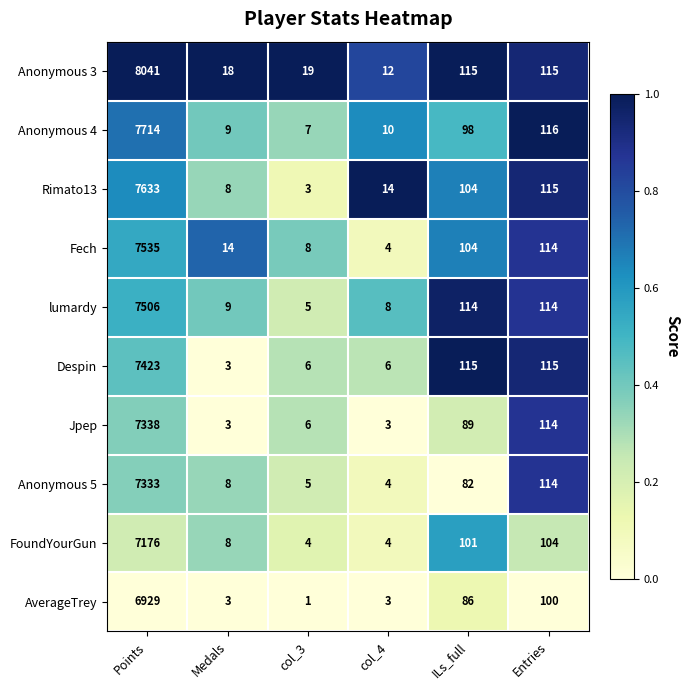

Which label corresponds to the largest value in the chart?

Points